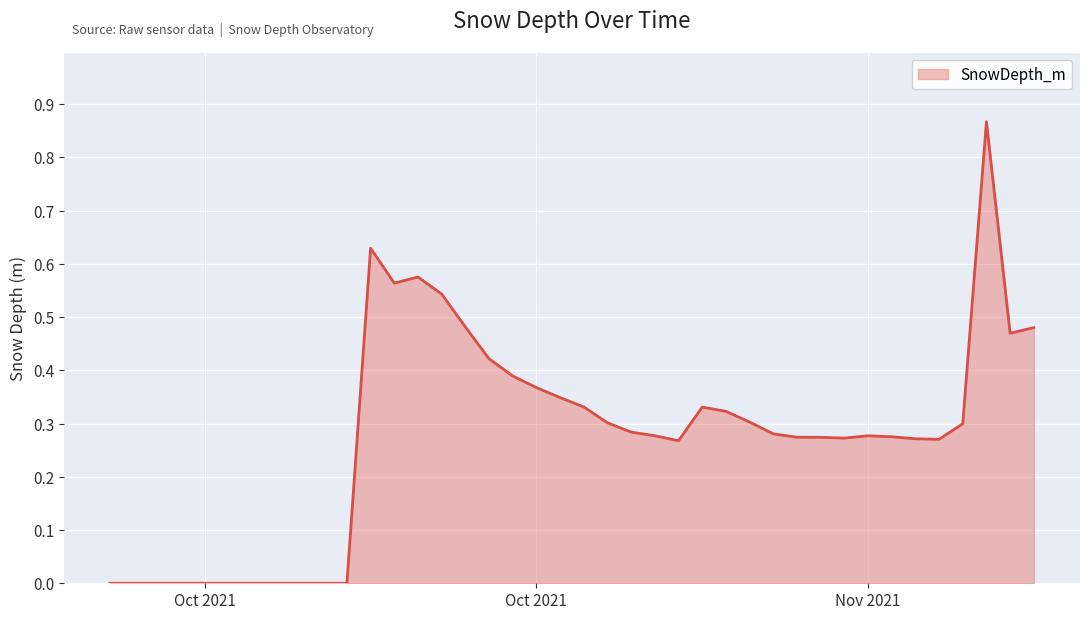

Is this an area chart (filled region under the line)?

Yes